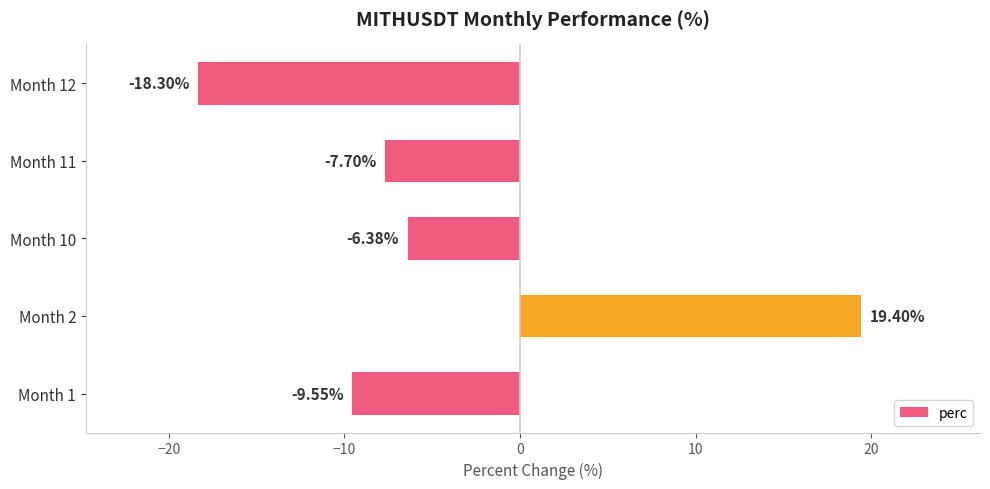

Count the number of categories in the chart.

5